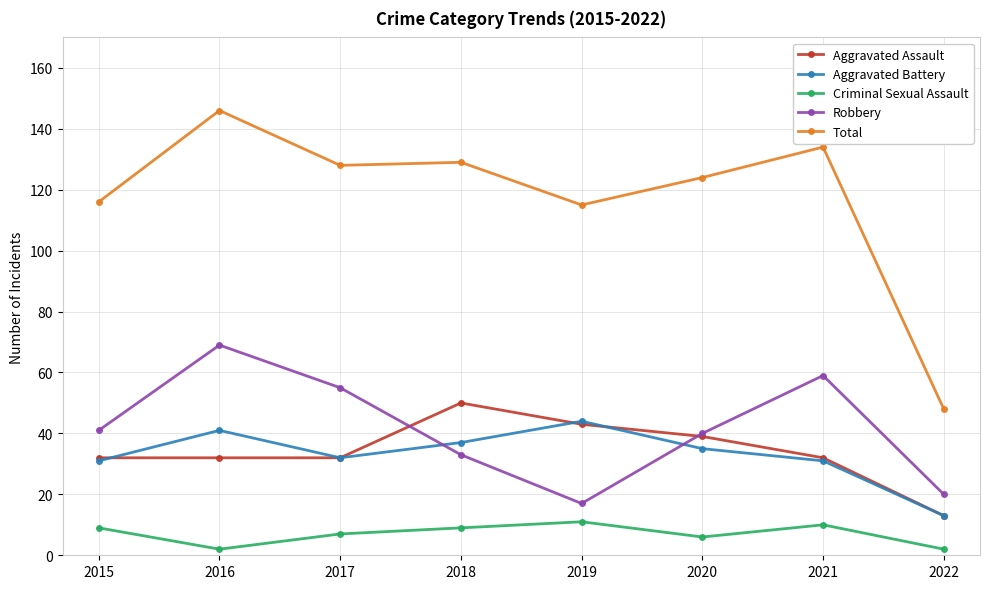

Reading left to right, what are all the values shown in this chart?

Aggravated Assault: 2015=32	2016=32	2017=32	2018=50	2019=43	2020=39	2021=32	2022=13
Aggravated Battery: 2015=31	2016=41	2017=32	2018=37	2019=44	2020=35	2021=31	2022=13
Criminal Sexual Assault: 2015=9	2016=2	2017=7	2018=9	2019=11	2020=6	2021=10	2022=2
Robbery: 2015=41	2016=69	2017=55	2018=33	2019=17	2020=40	2021=59	2022=20
Total: 2015=116	2016=146	2017=128	2018=129	2019=115	2020=124	2021=134	2022=48